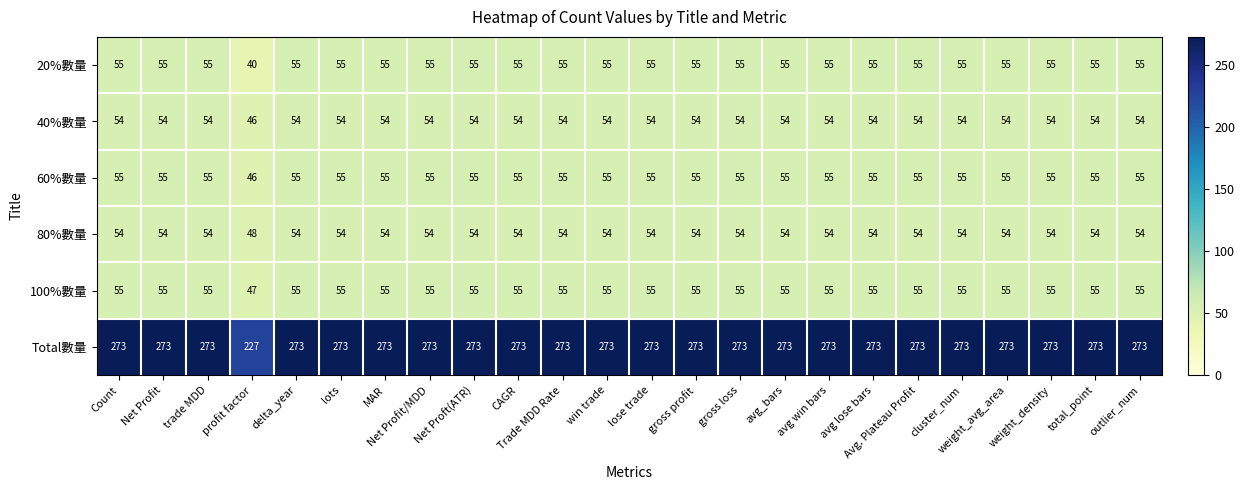

At how many categories does at least one series exceed 228?

23